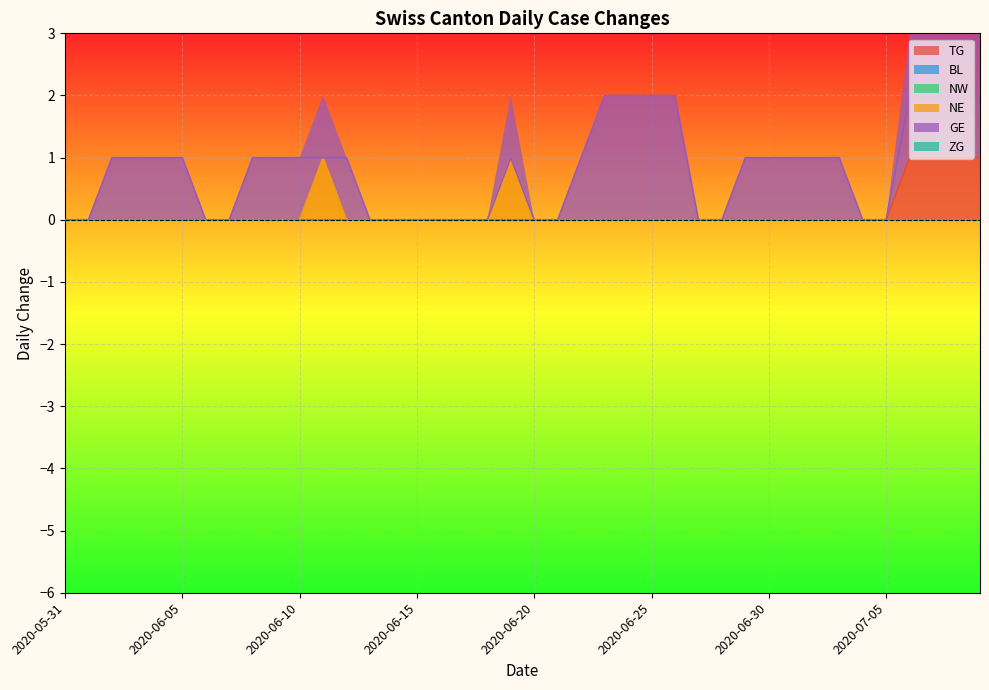

True or false: TG has a value of 0 at 2020-06-20.

True